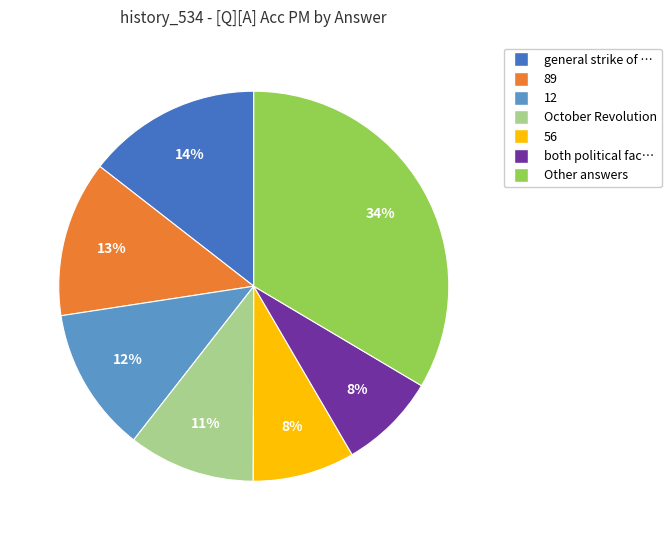

Does 56 represent more than half of the total?

No